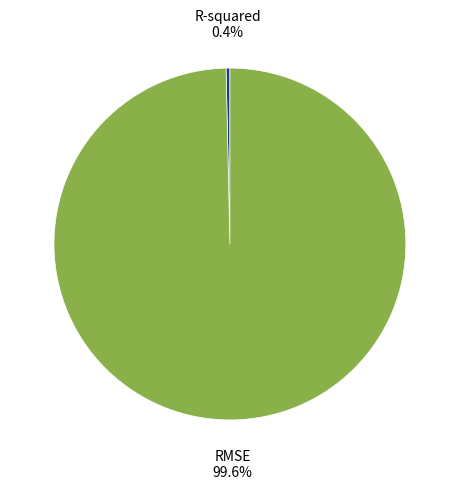

To the nearest percent, what is the average slice percentage?

50%